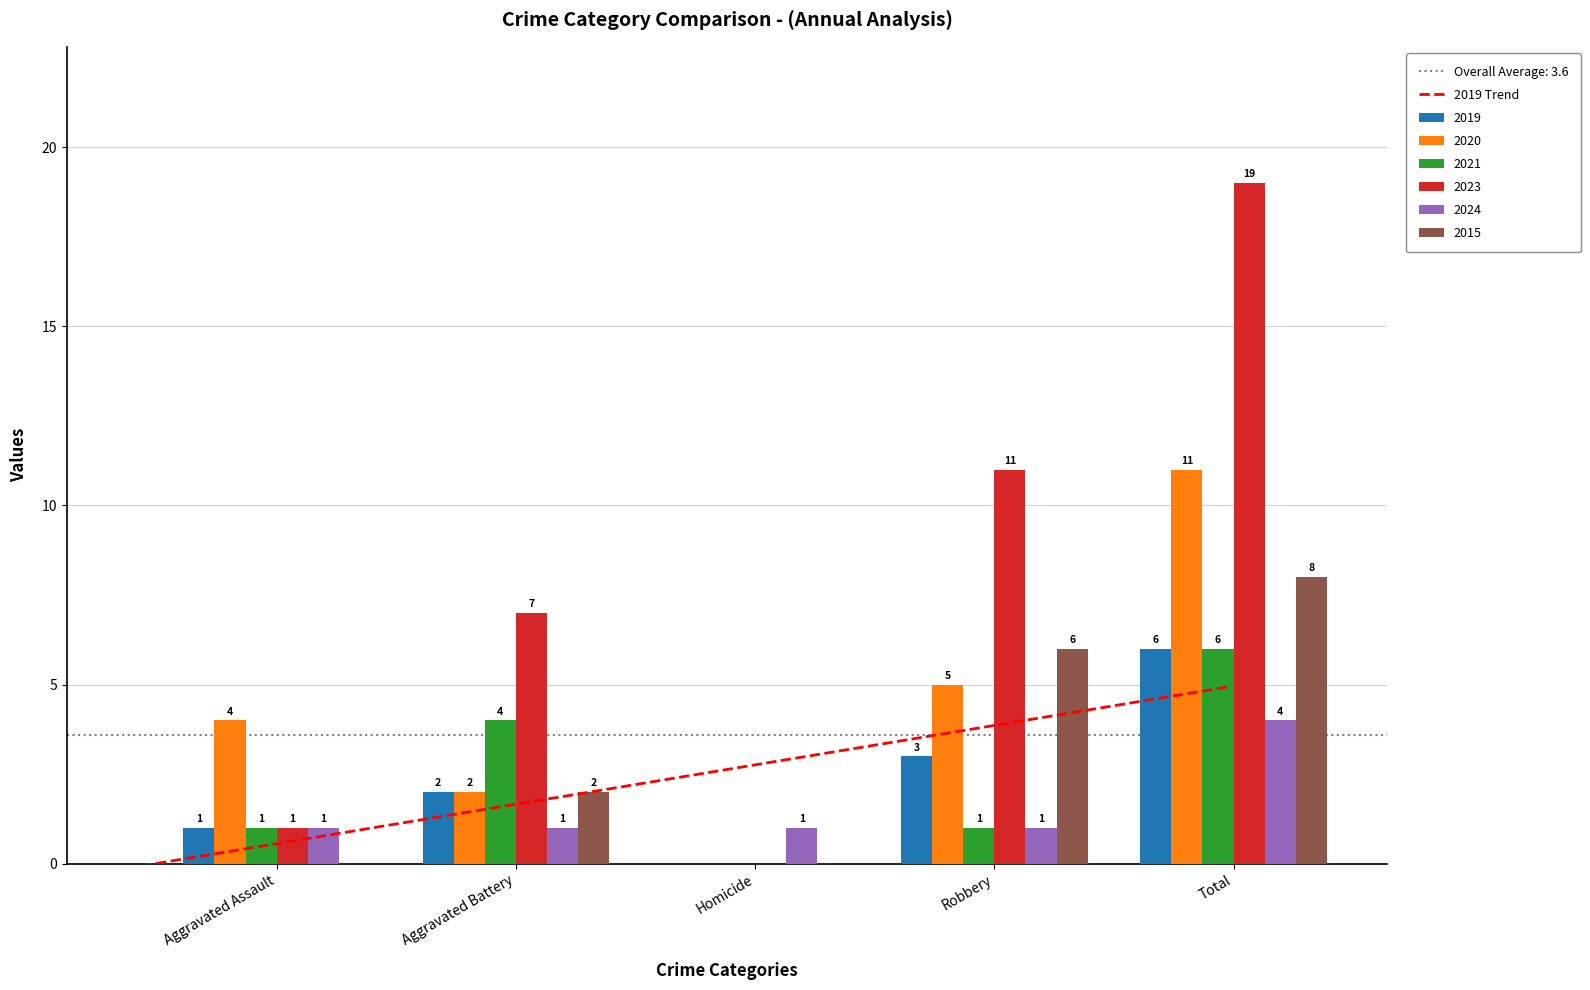

How many distinct data groups are displayed?

6